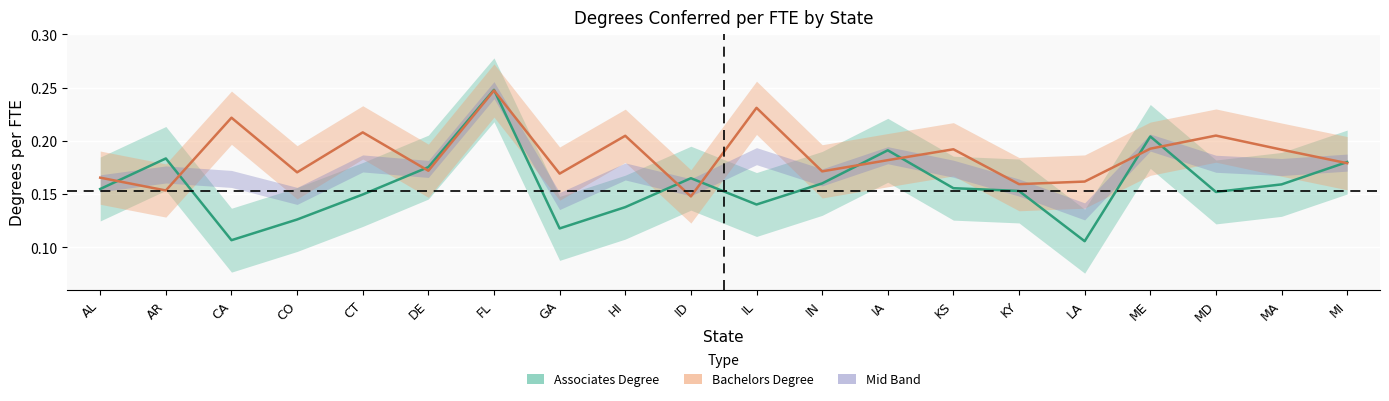

How many interior local peaks does the Associates Degree series have?

5